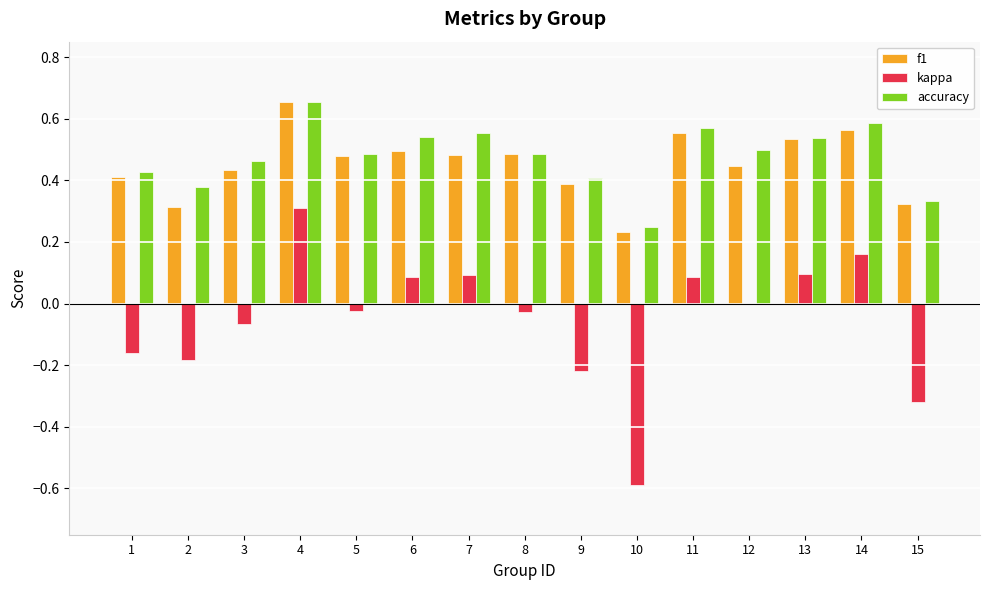

Is it true that f1 equals 0.2 at 9?

False